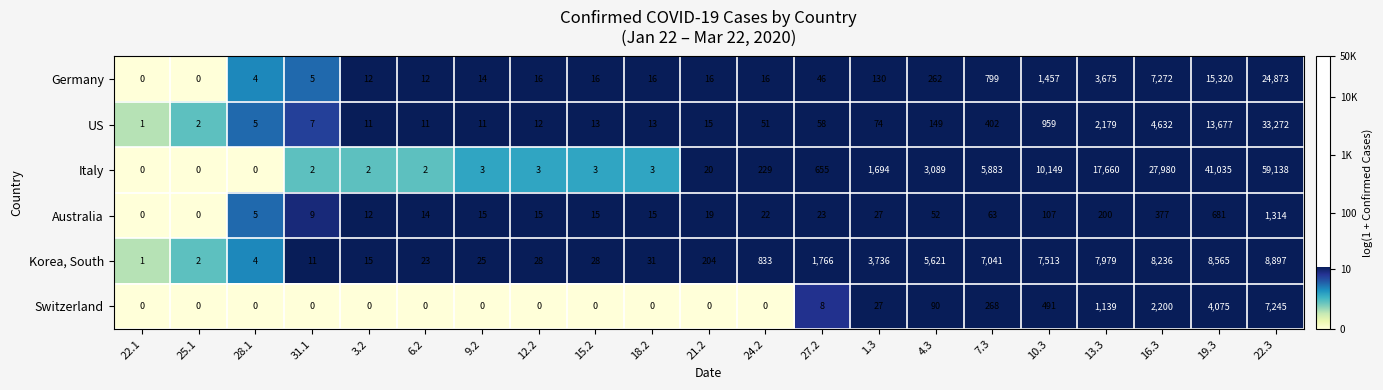

The Italy series shows 3089 at 4.3. True or false?

True